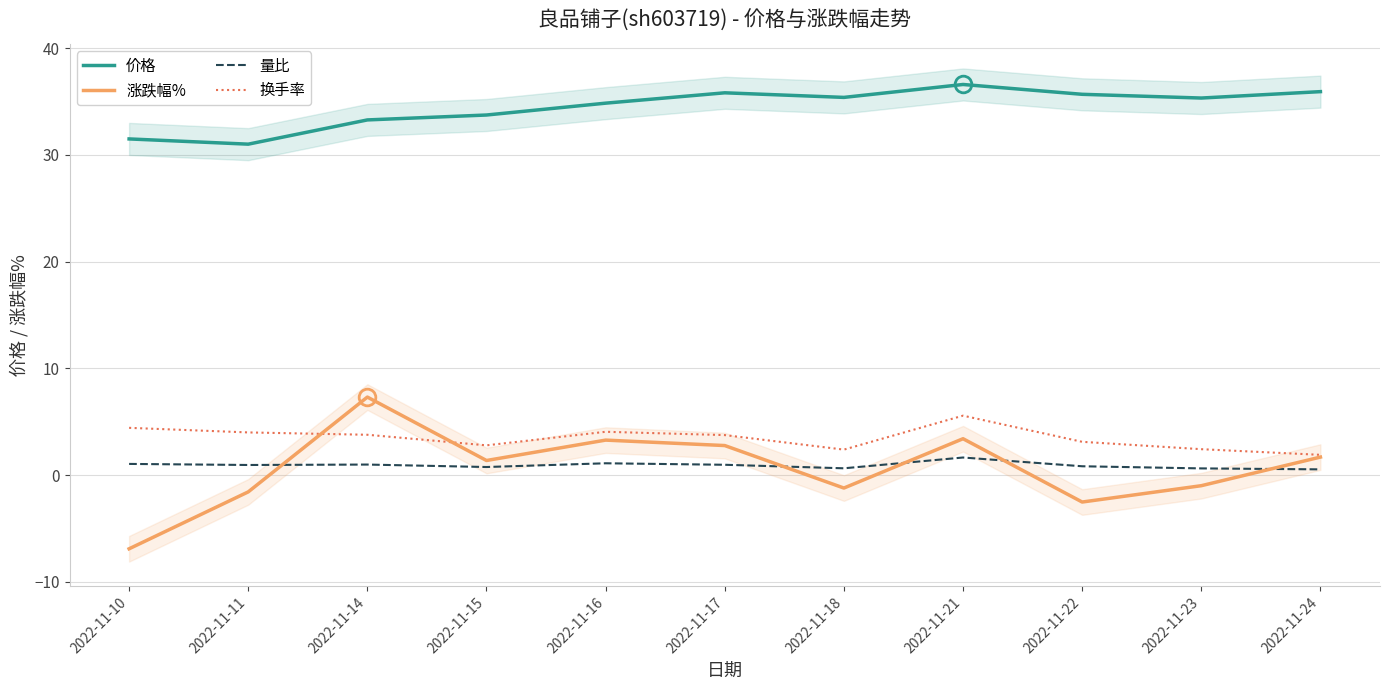

At which label is 涨跌幅% closest to 0?

2022-11-23